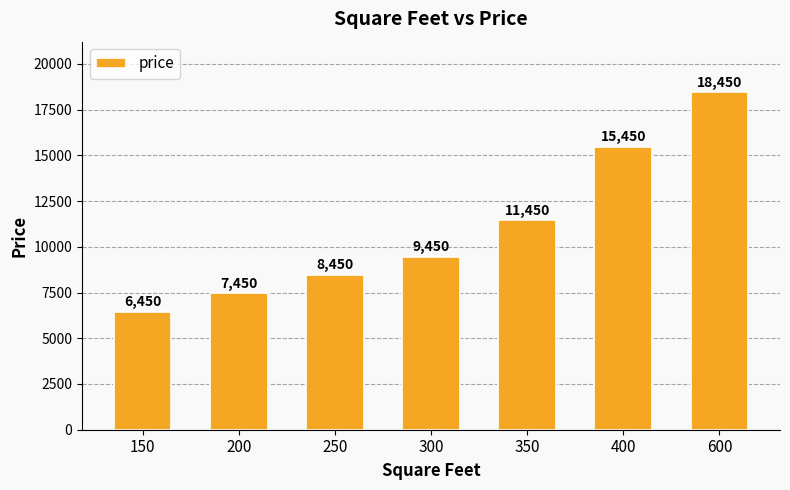

Between 350 and 250, which is larger?

350